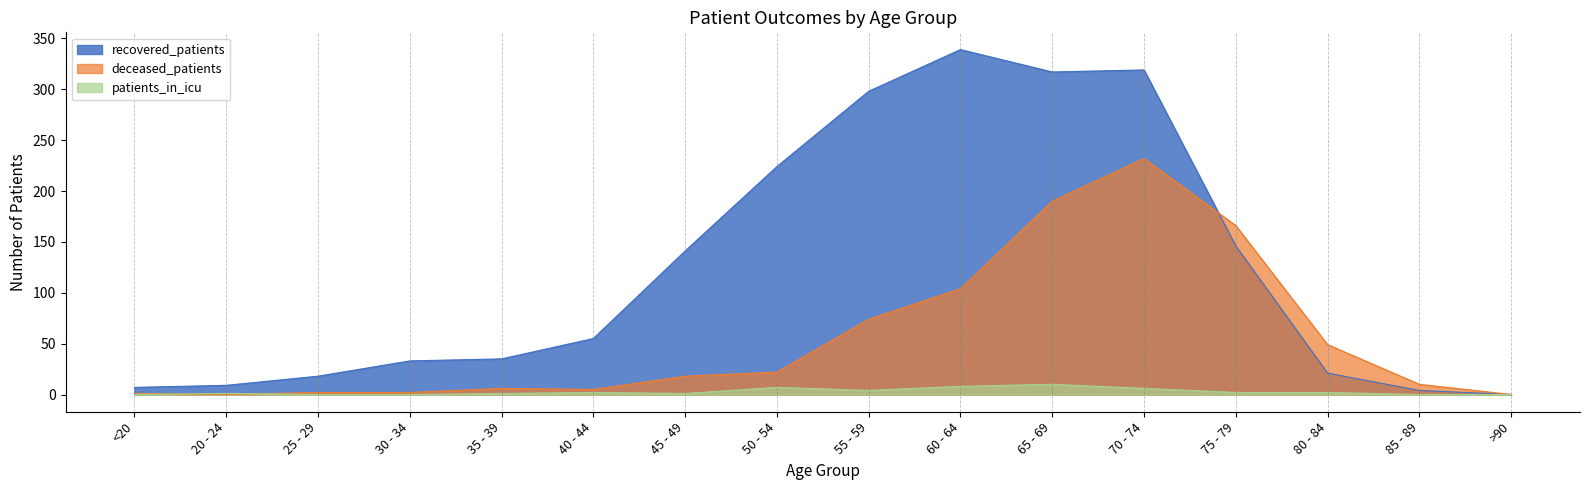

At which category is the sum across all series the highest?

70 - 74